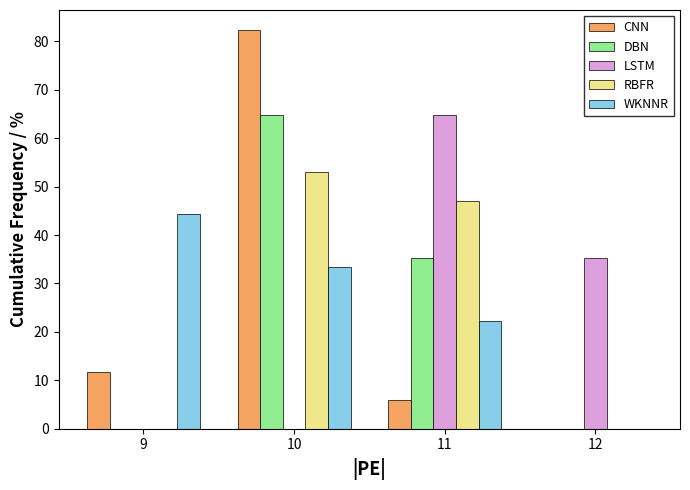

Reading left to right, list all the values displayed in this chart.

CNN: 9=11.8	10=82.4	11=5.9	12=0.0
DBN: 9=0.0	10=64.7	11=35.3	12=0.0
LSTM: 9=0.0	10=0.0	11=64.7	12=35.3
RBFR: 9=0.0	10=52.9	11=47.1	12=0.0
WKNNR: 9=44.4	10=33.3	11=22.2	12=0.0